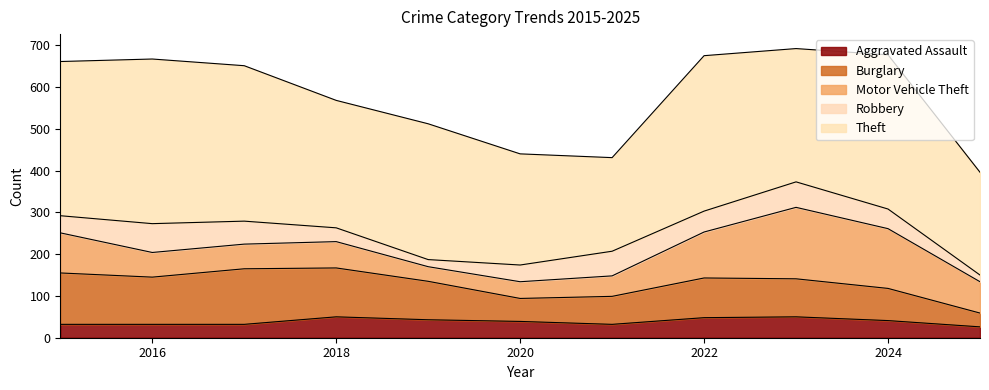

At which category is the sum across all series the highest?

2023